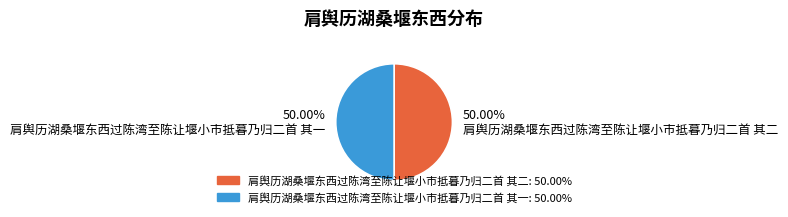

What portion of the pie excludes 肩舆历湖桑堰东西过陈湾至陈让堰小市抵暮乃归二首 其一?

50.0%